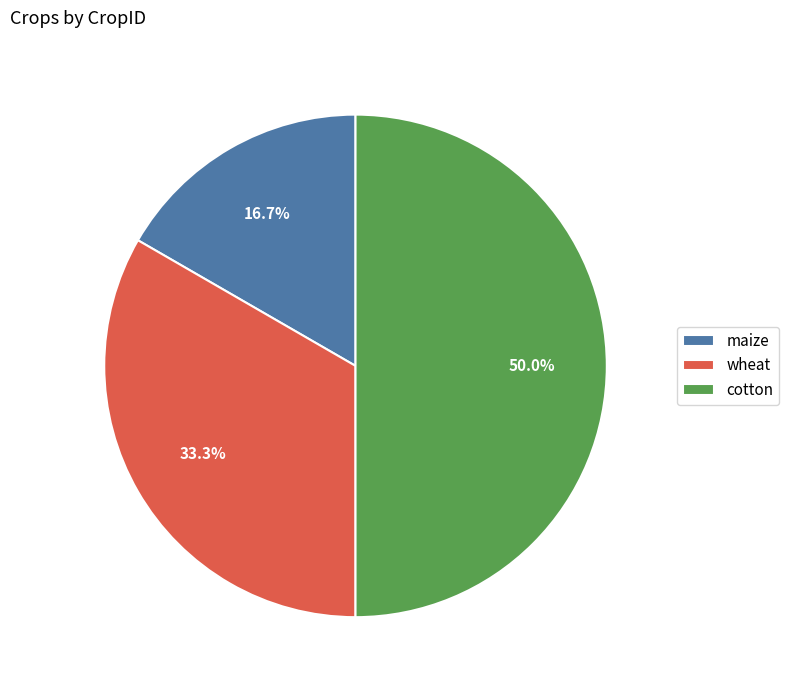

Count the number of slices in the pie.

3